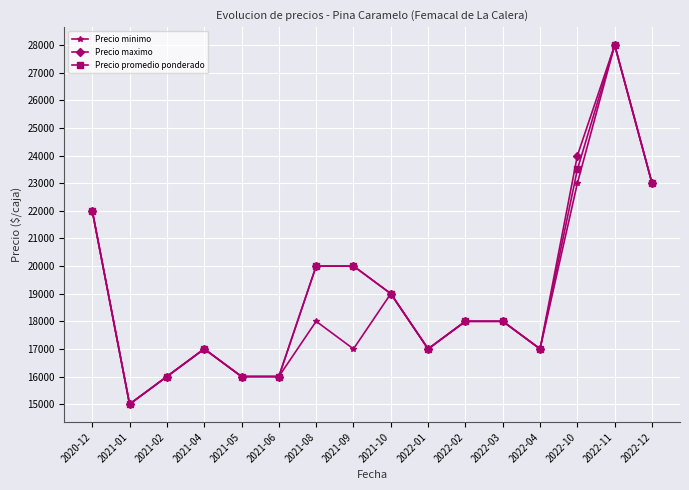

What is the difference between the maximum and minimum values in the Precio promedio ponderado series?

13000